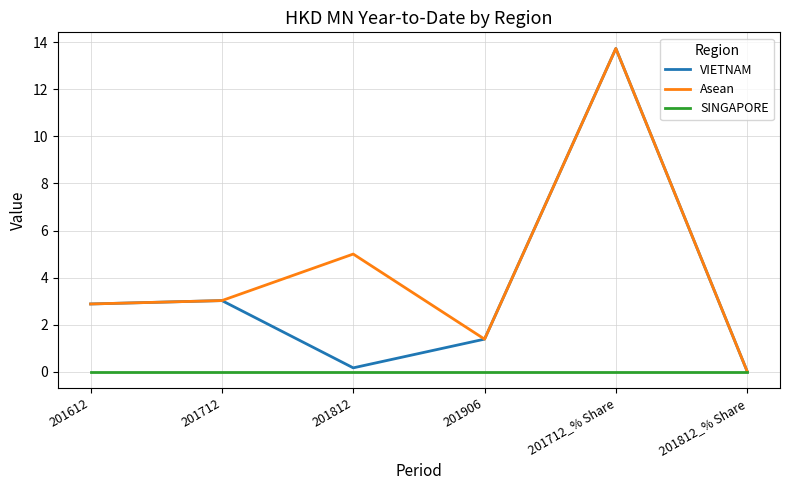

The SINGAPORE series shows 0.0 at 201612. True or false?

True